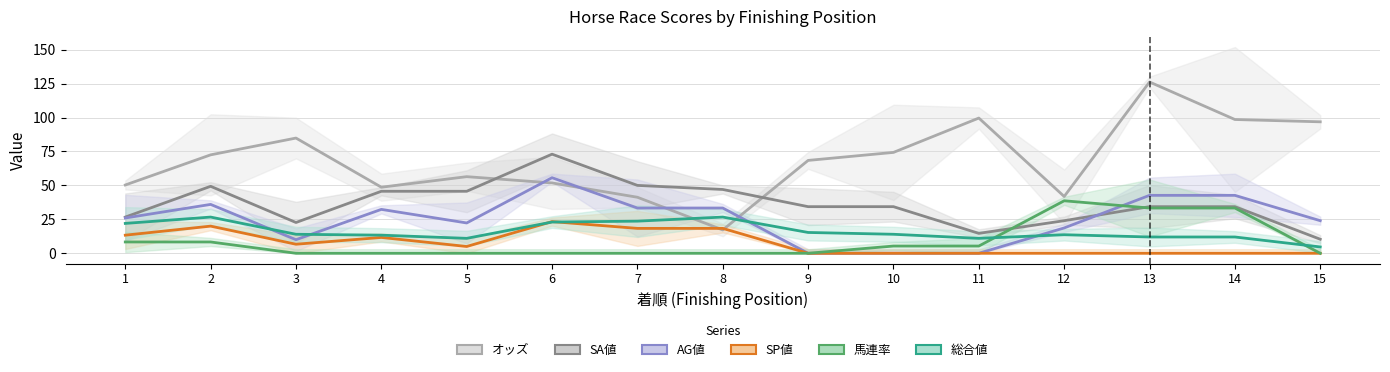

What is the difference between the highest and lowest values at 5?

56.4